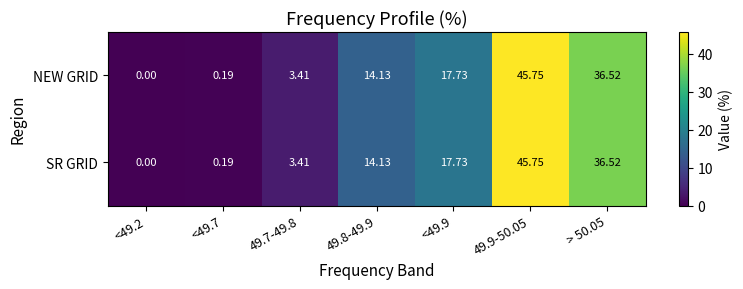

Is the value of SR GRID at 49.8-49.9 greater than the value of NEW GRID at <49.9?

No